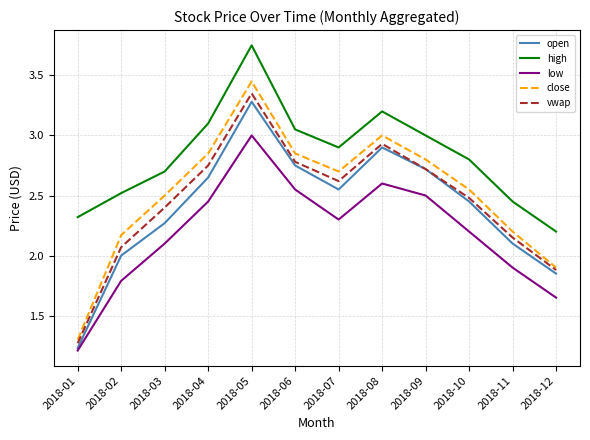

Which series has the largest total across all categories?

high